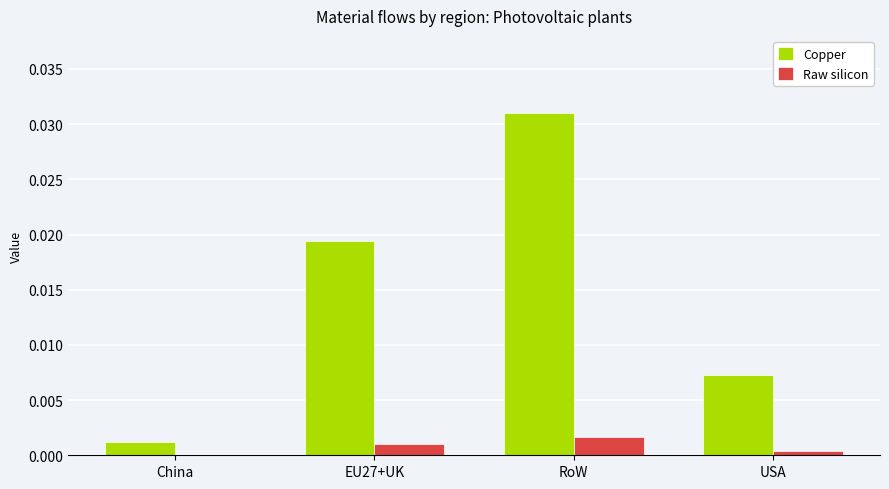

At which category is the sum across all series the highest?

RoW